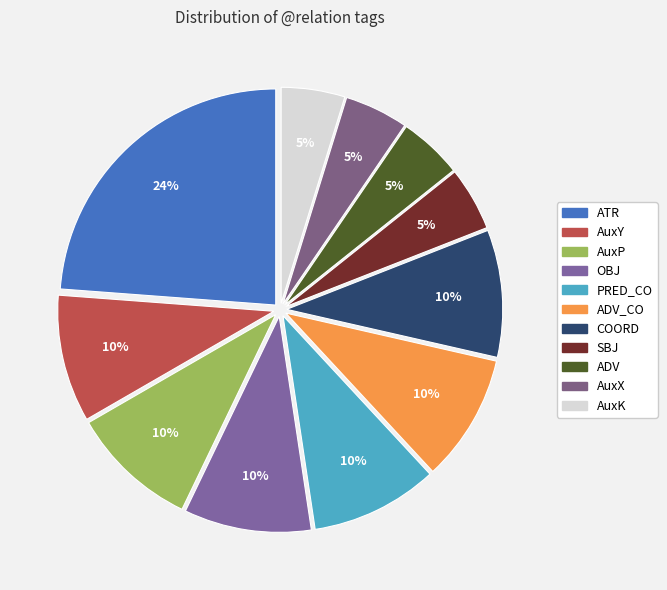

Which slice is the smallest?

SBJ